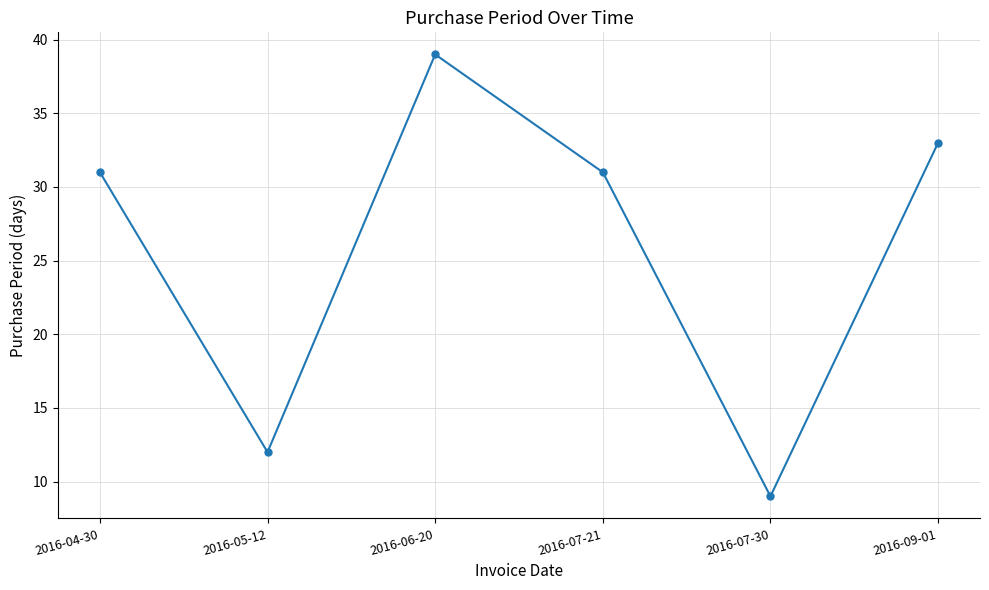

What is the value of the 2nd point from the left?

12